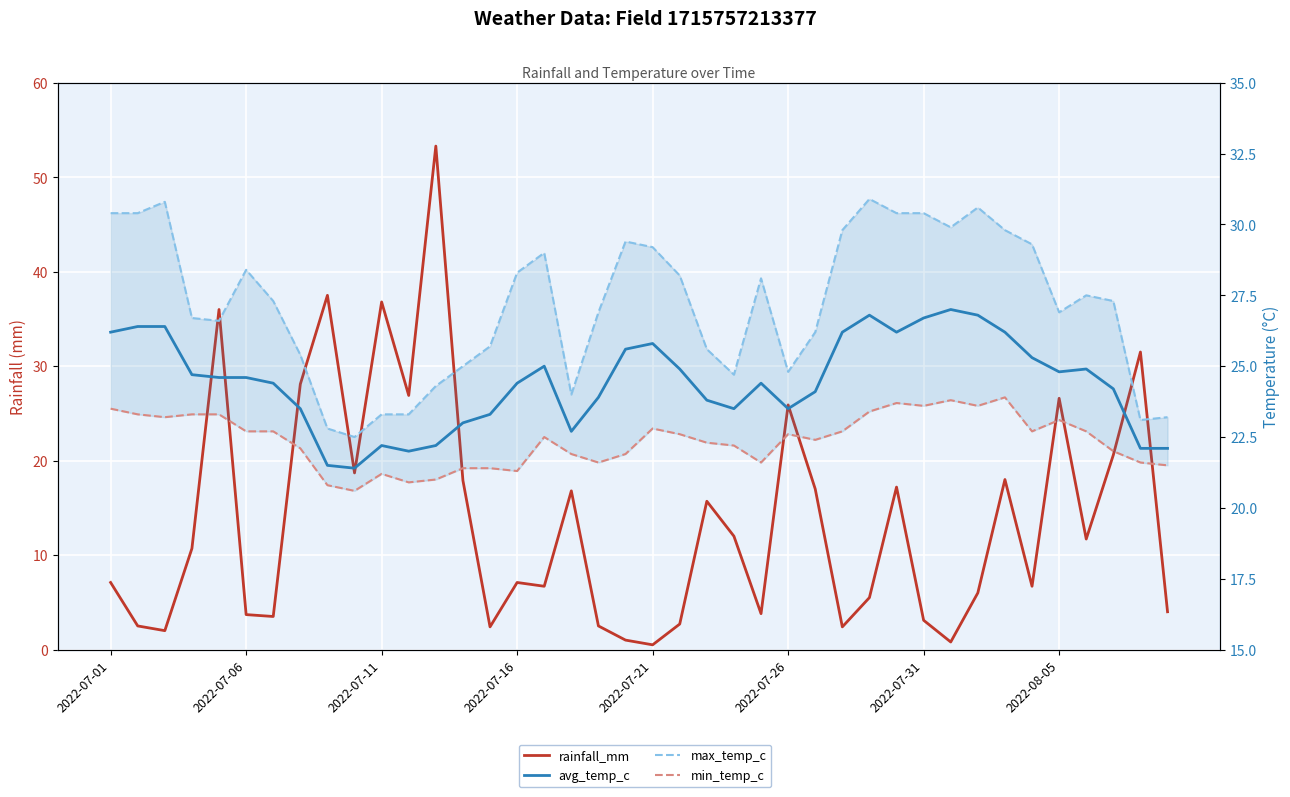

Count the number of data series in this chart.

4